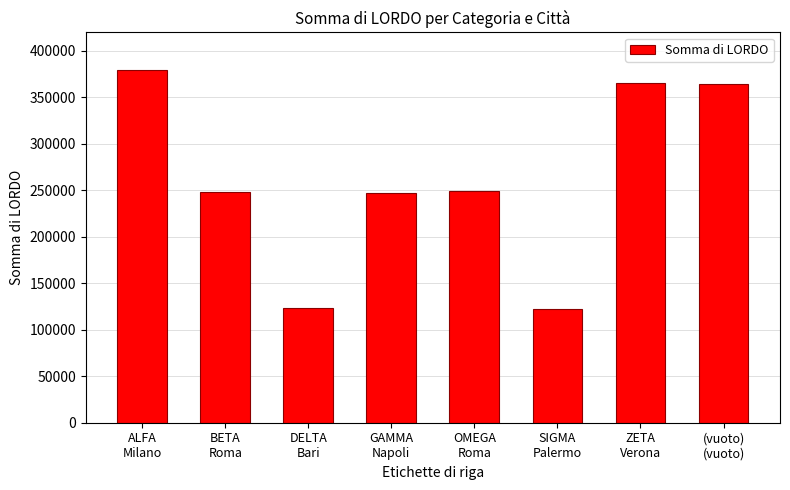

What is the label of the 8th bar from the left?

(vuoto)
(vuoto)